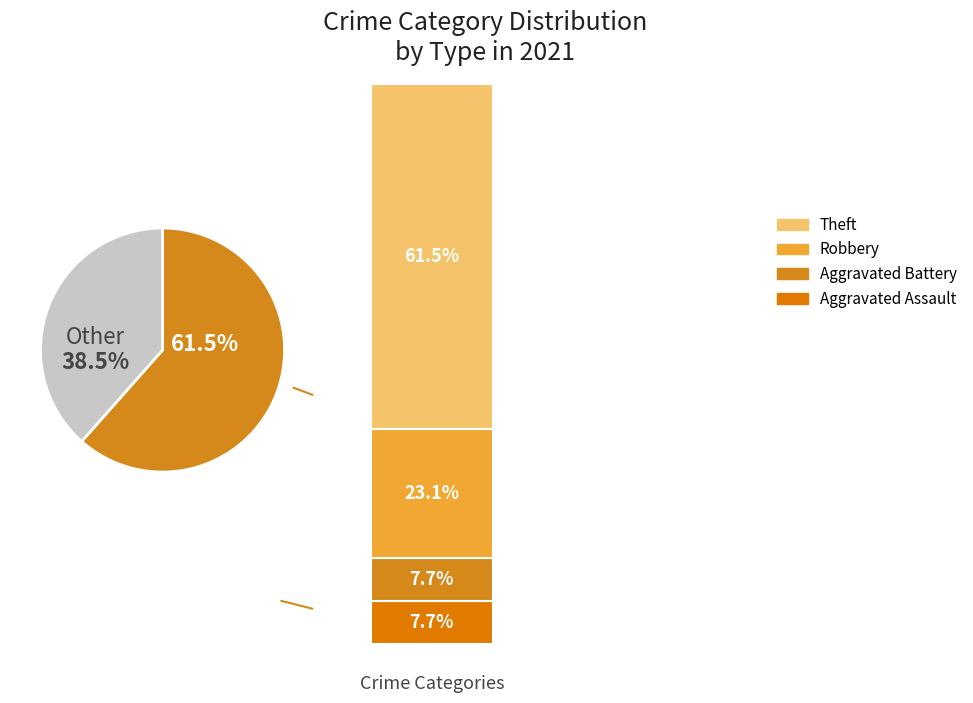

To the nearest percent, what portion does Robbery represent?

23%